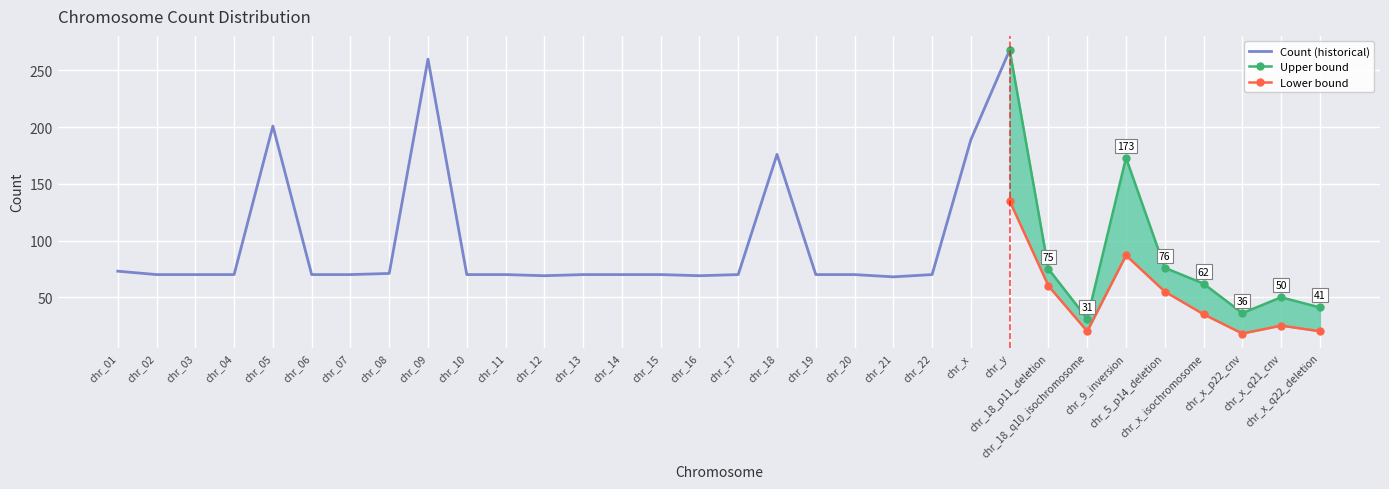

The value at chr_07 is 70. True or false?

True